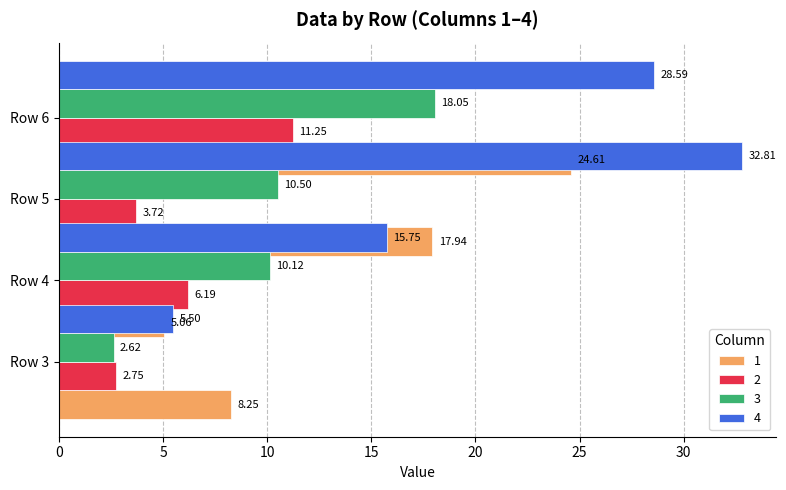

Count the number of data series in this chart.

4